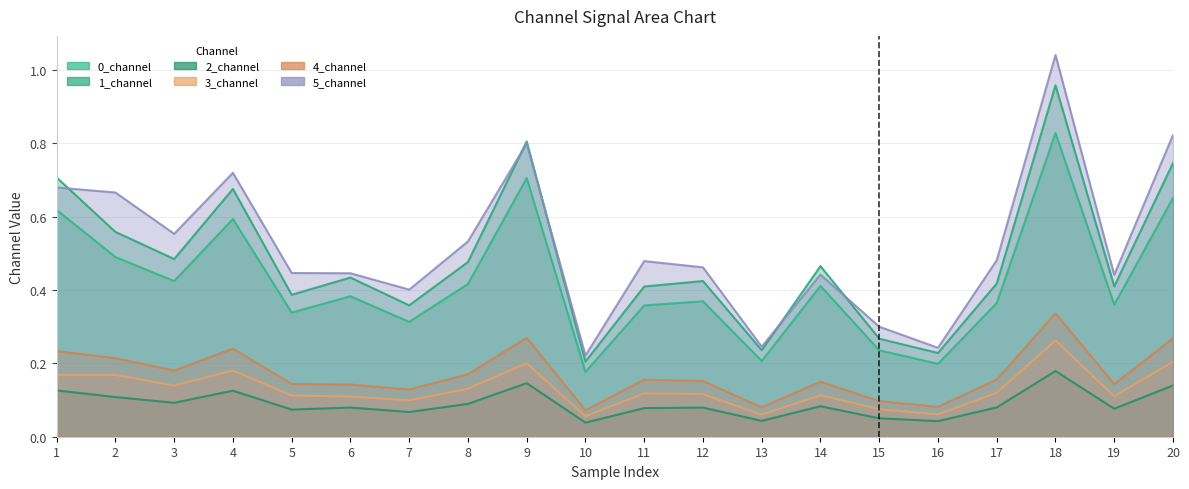

Is it true that 1_channel equals 0.4 at 5?

True